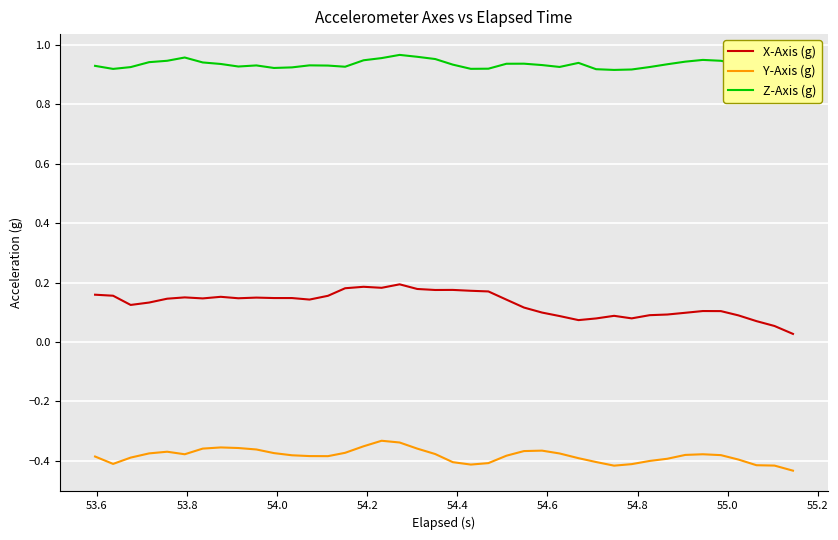

What is the minimum value for Y-Axis (g)?

-0.4